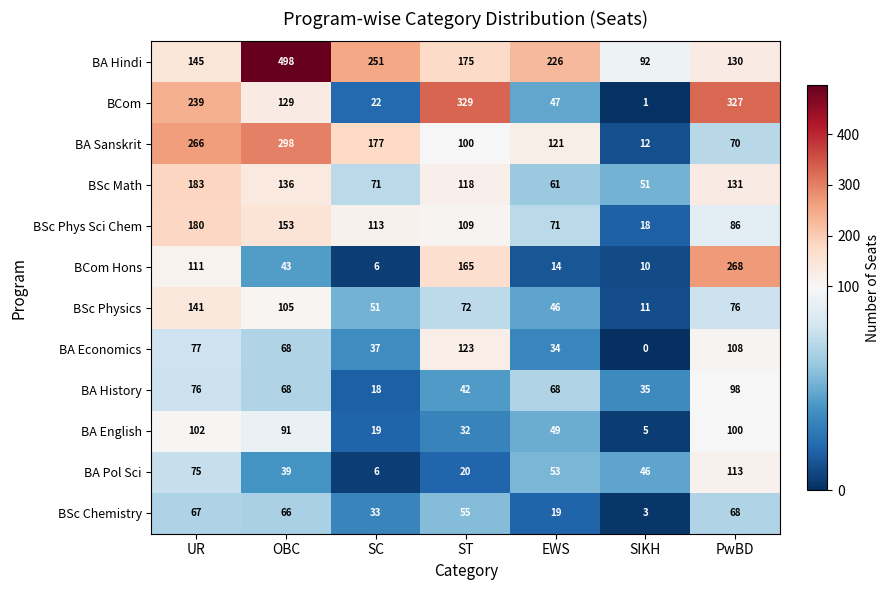

What is the greatest value displayed?

498